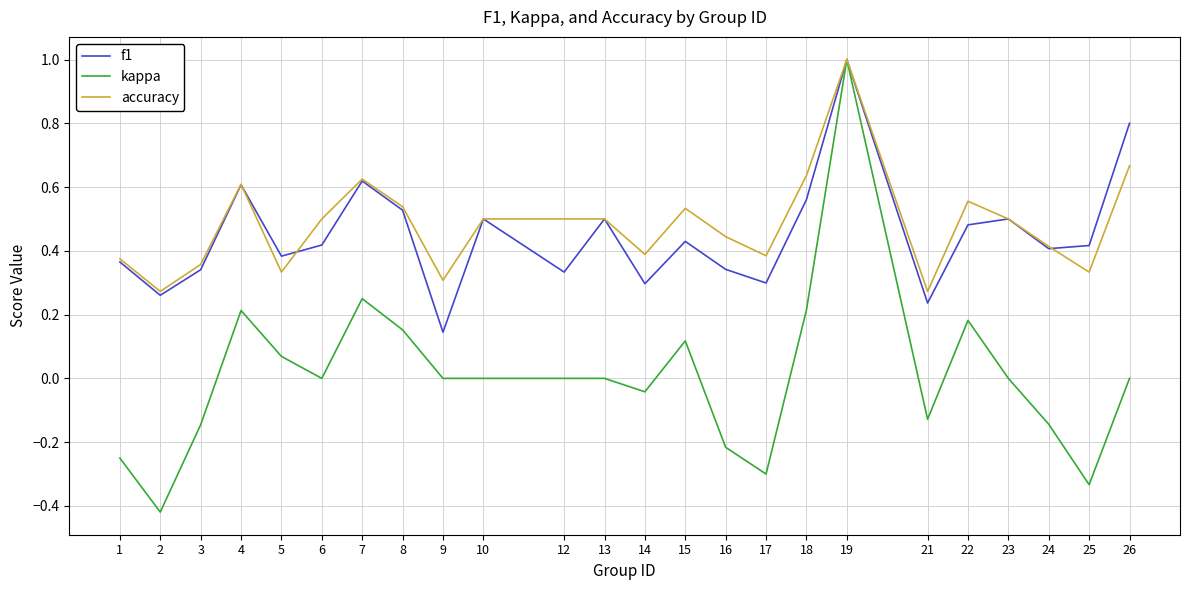

Which series changed the most between 5 and 18?

accuracy